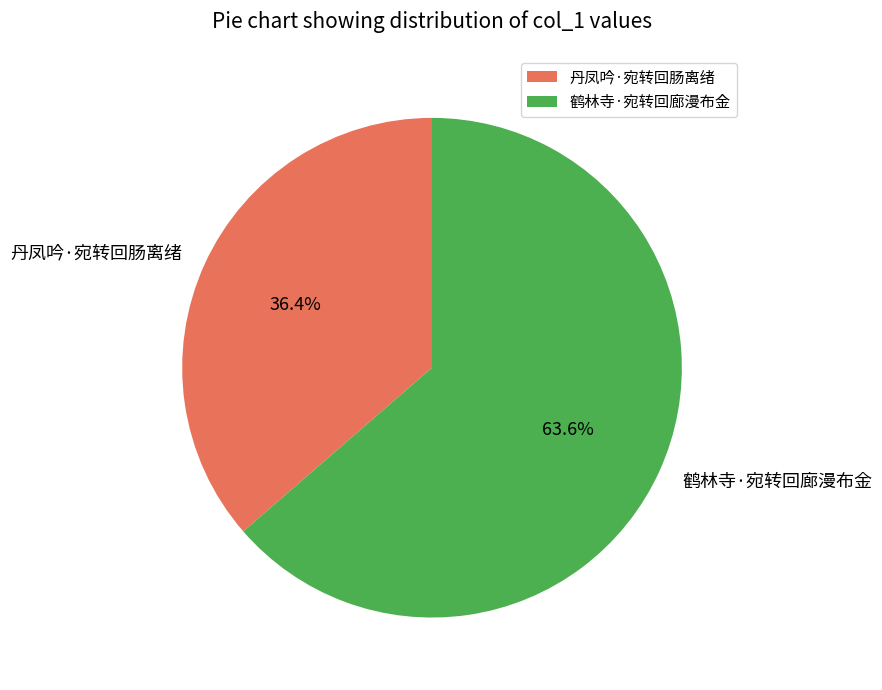

Is 丹凤吟·宛转回肠离绪 the majority of the pie?

No